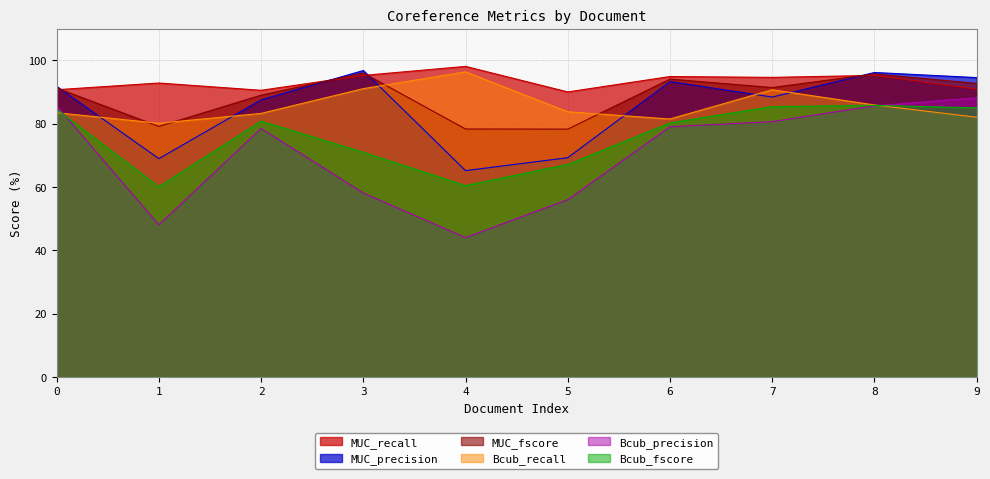

At which category is the sum across all series the highest?

8